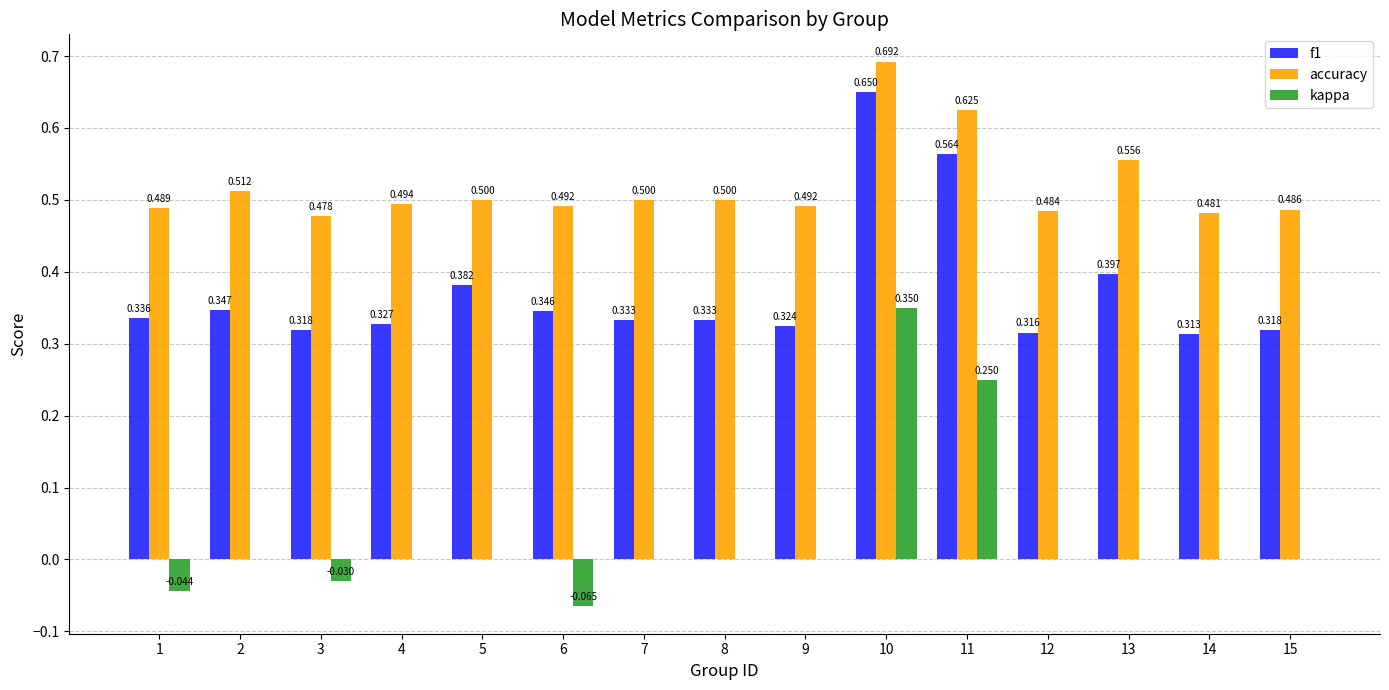

Which series has the largest total across all categories?

accuracy